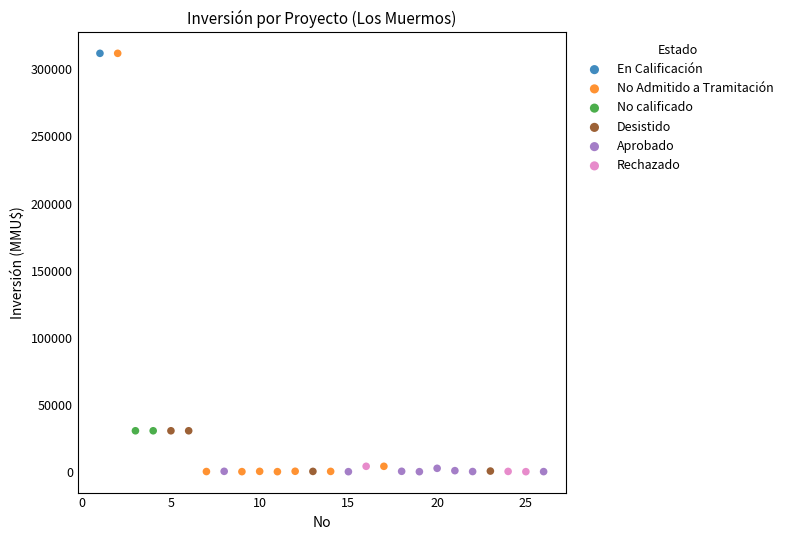

What are all the series names shown in the legend?

En Calificación, No Admitido a Tramitación, No calificado, Desistido, Aprobado, Rechazado